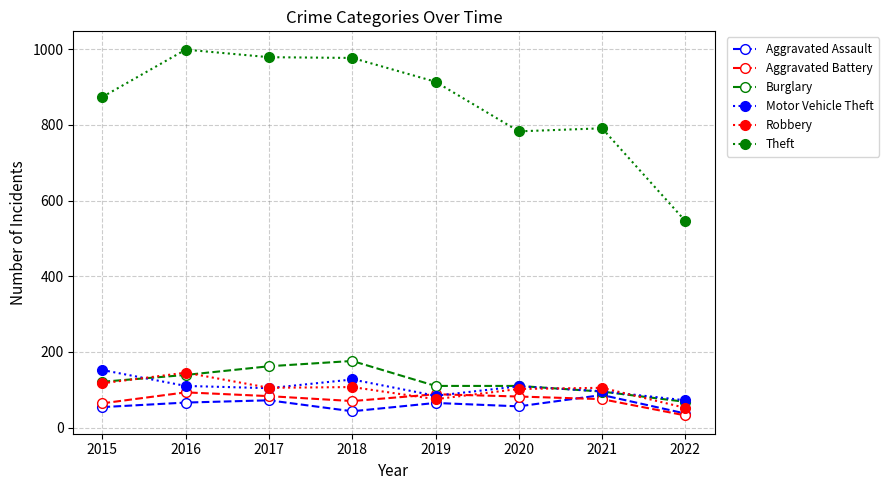

The Theft series shows 977 at 2018. True or false?

True